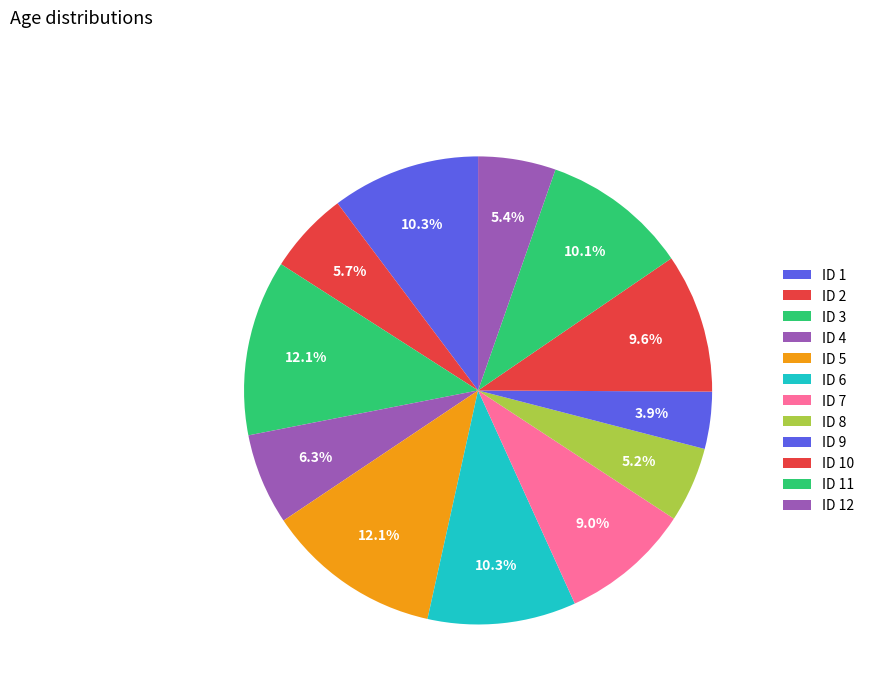

How many slices are in this pie chart?

12